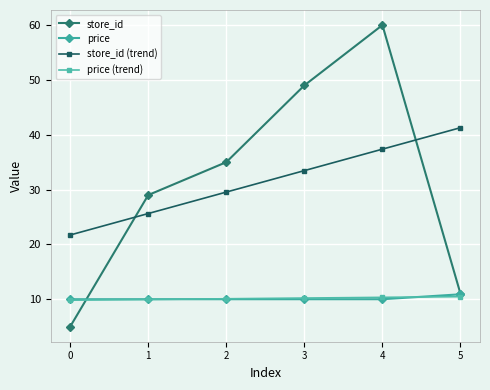

Does the chart display data point markers on the line(s)?

Yes